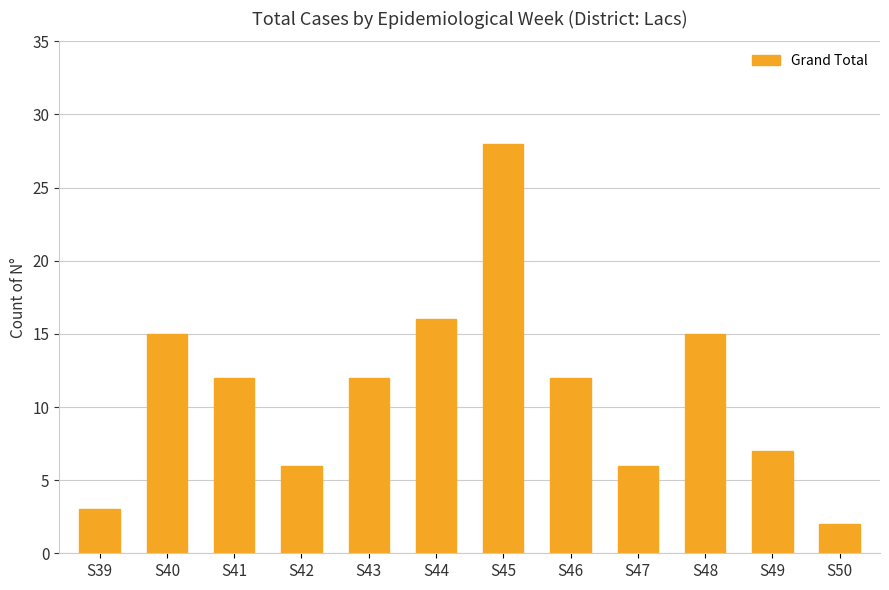

Between S41 and S50, which is larger?

S41